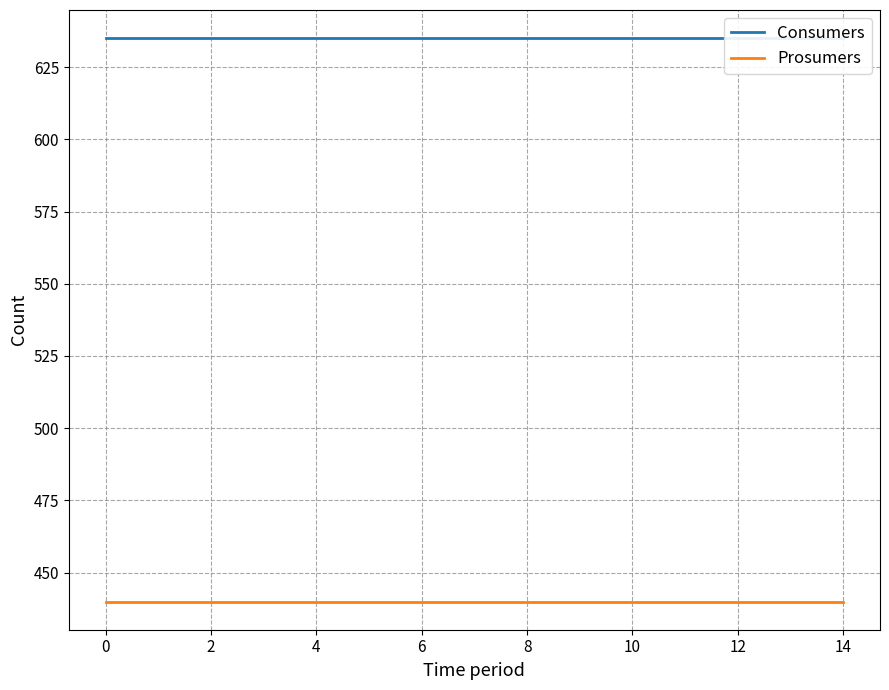

What are all the series names shown in the legend?

Consumers, Prosumers